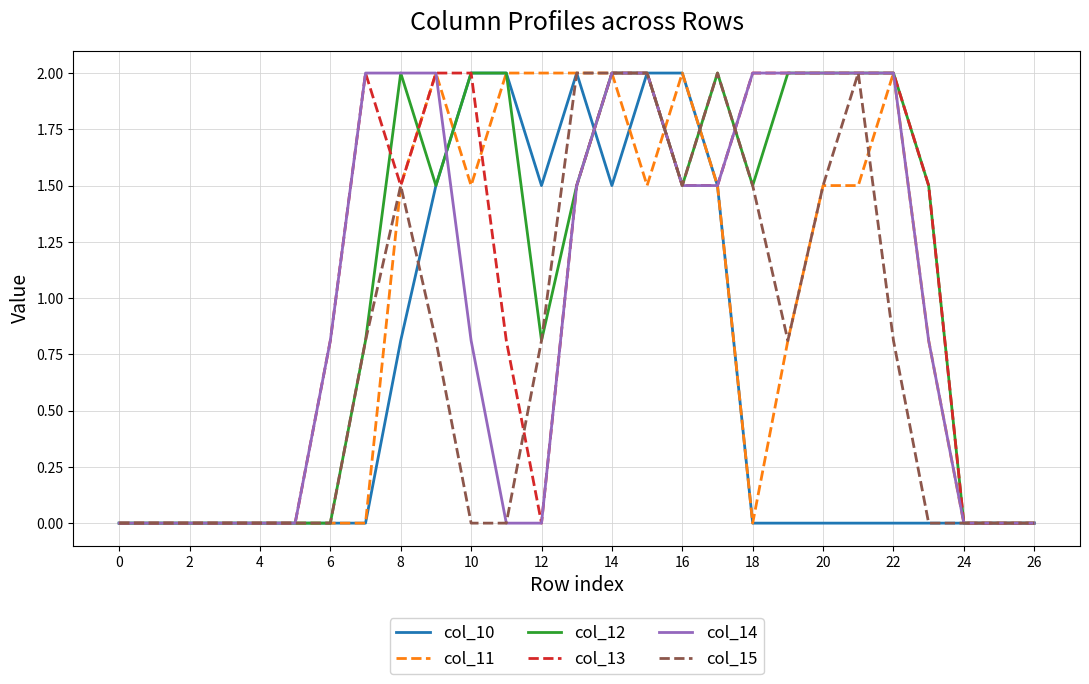

What is the maximum value shown in the chart?

2.0